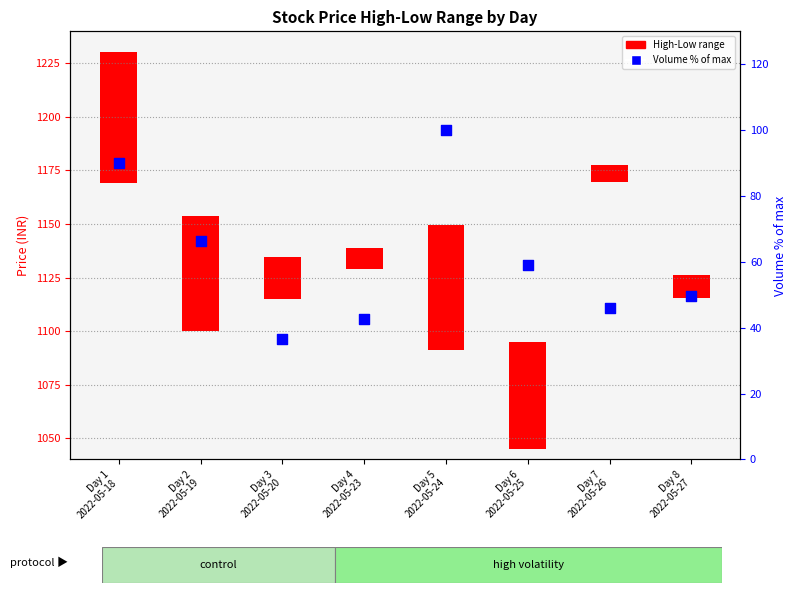

Which series contains the highest Y value?

Volume % of max